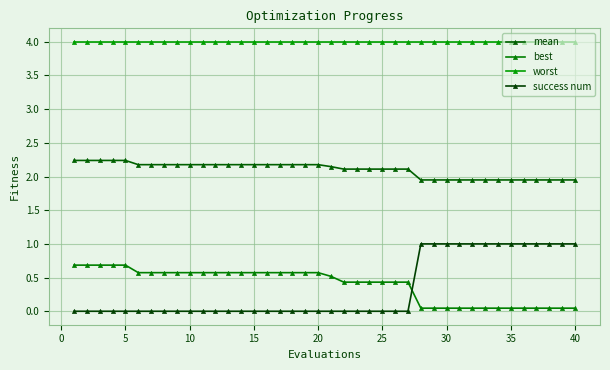

How many lines are shown in the chart?

4